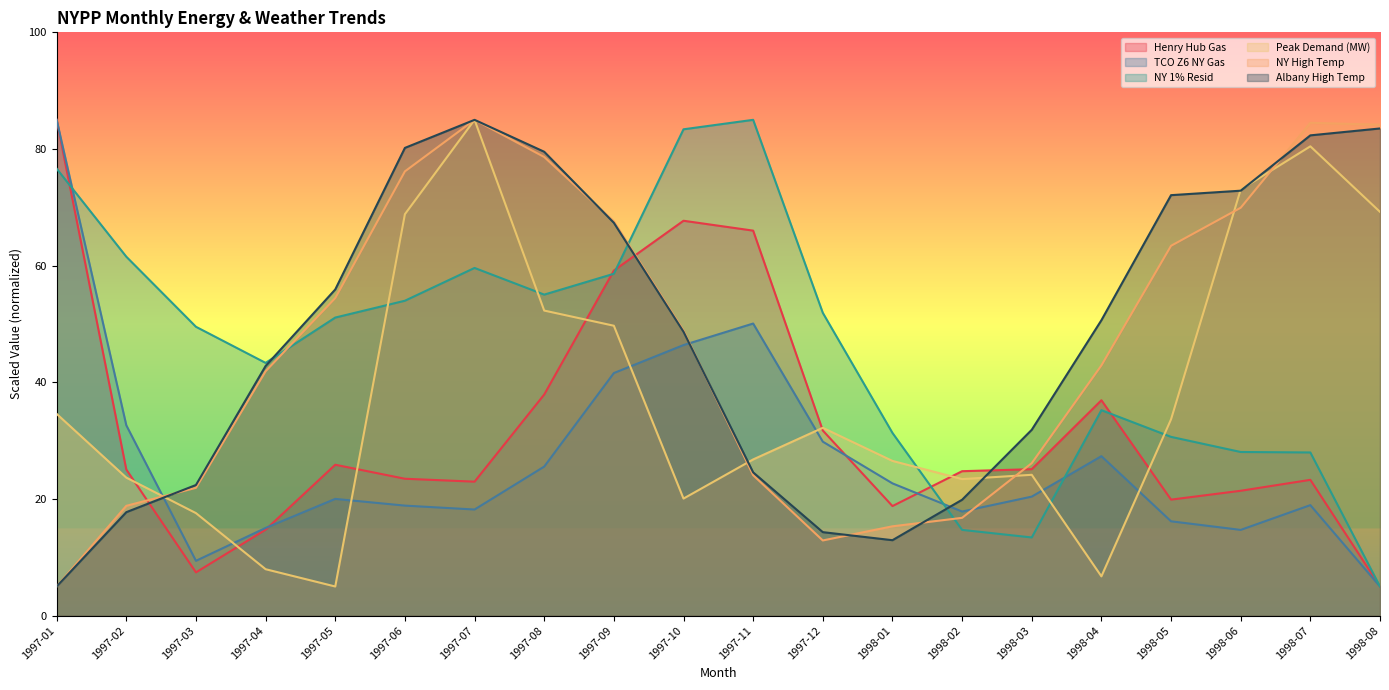

How many interior local valleys does the Peak Demand (MW) series have?

4